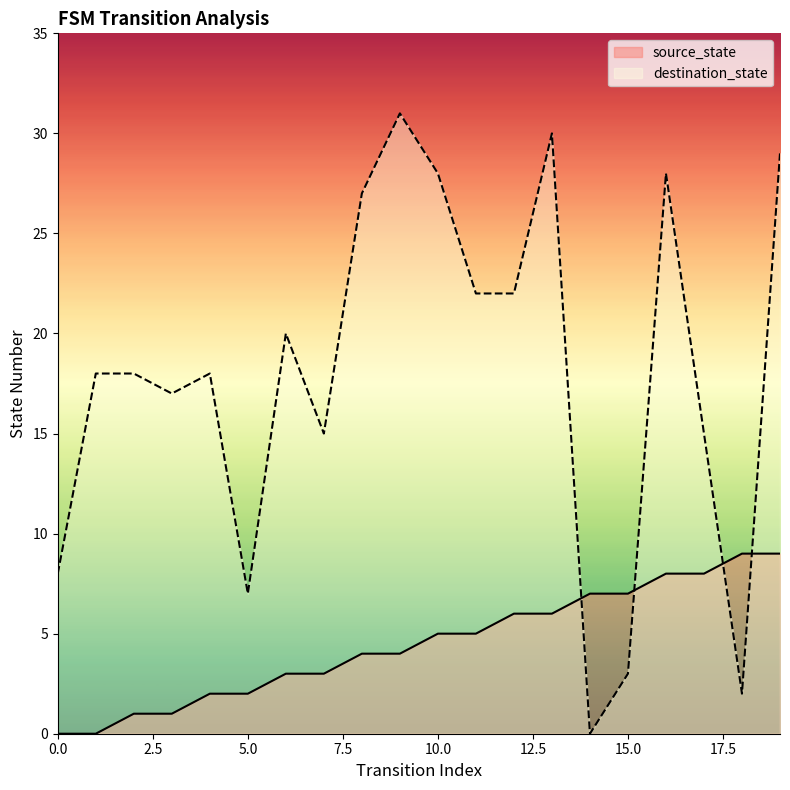

What is the greatest value displayed?

31